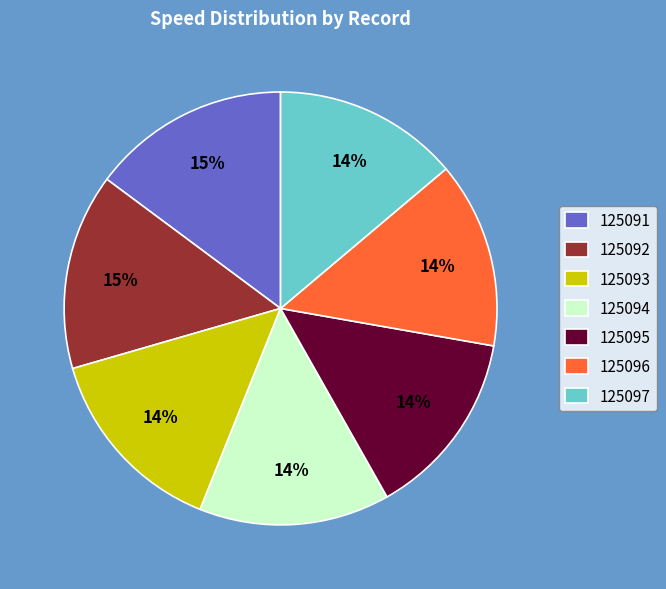

How many slices are in this pie chart?

7